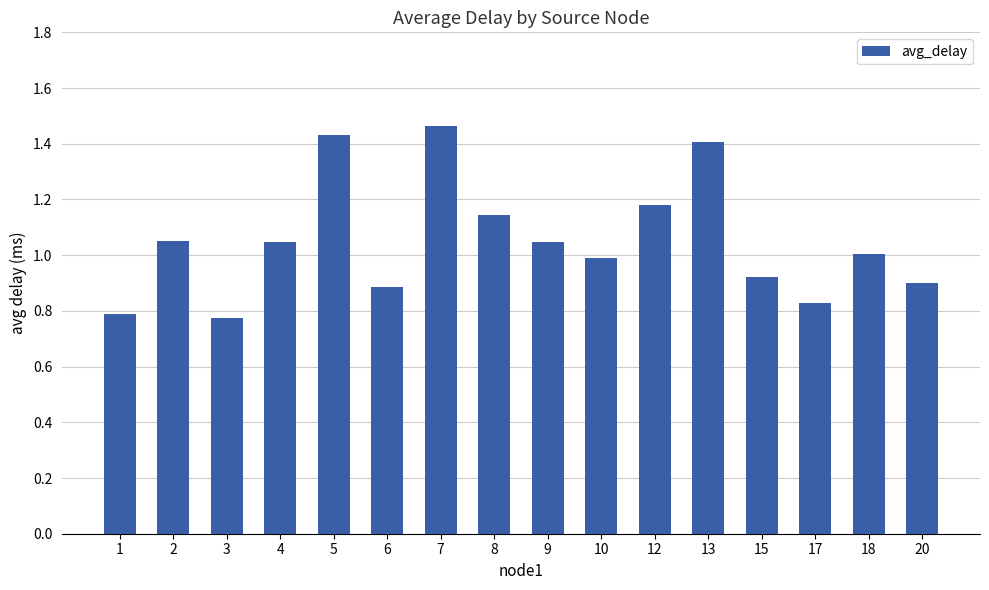

Between 4 and 13, which is larger?

13